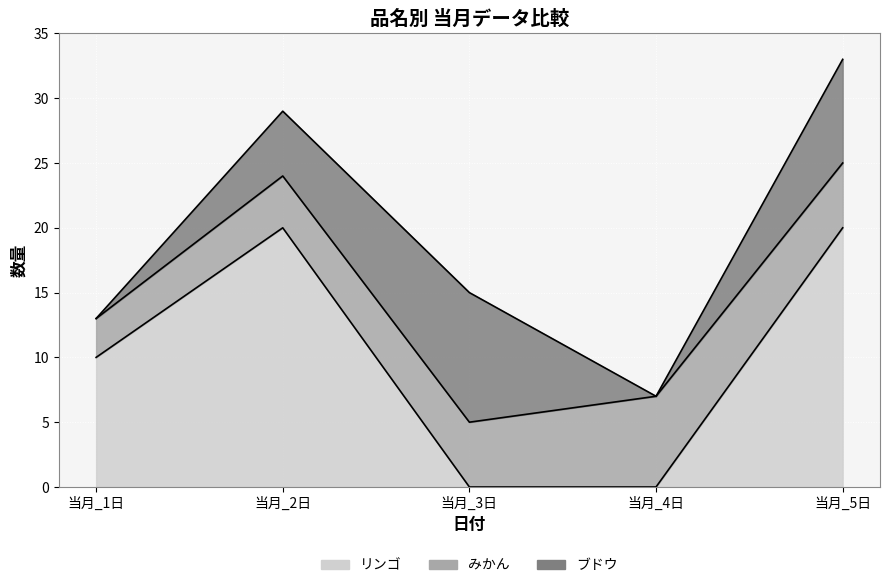

Between which two adjacent categories do ブドウ and リンゴ first intersect?

当月_2日 and 当月_3日